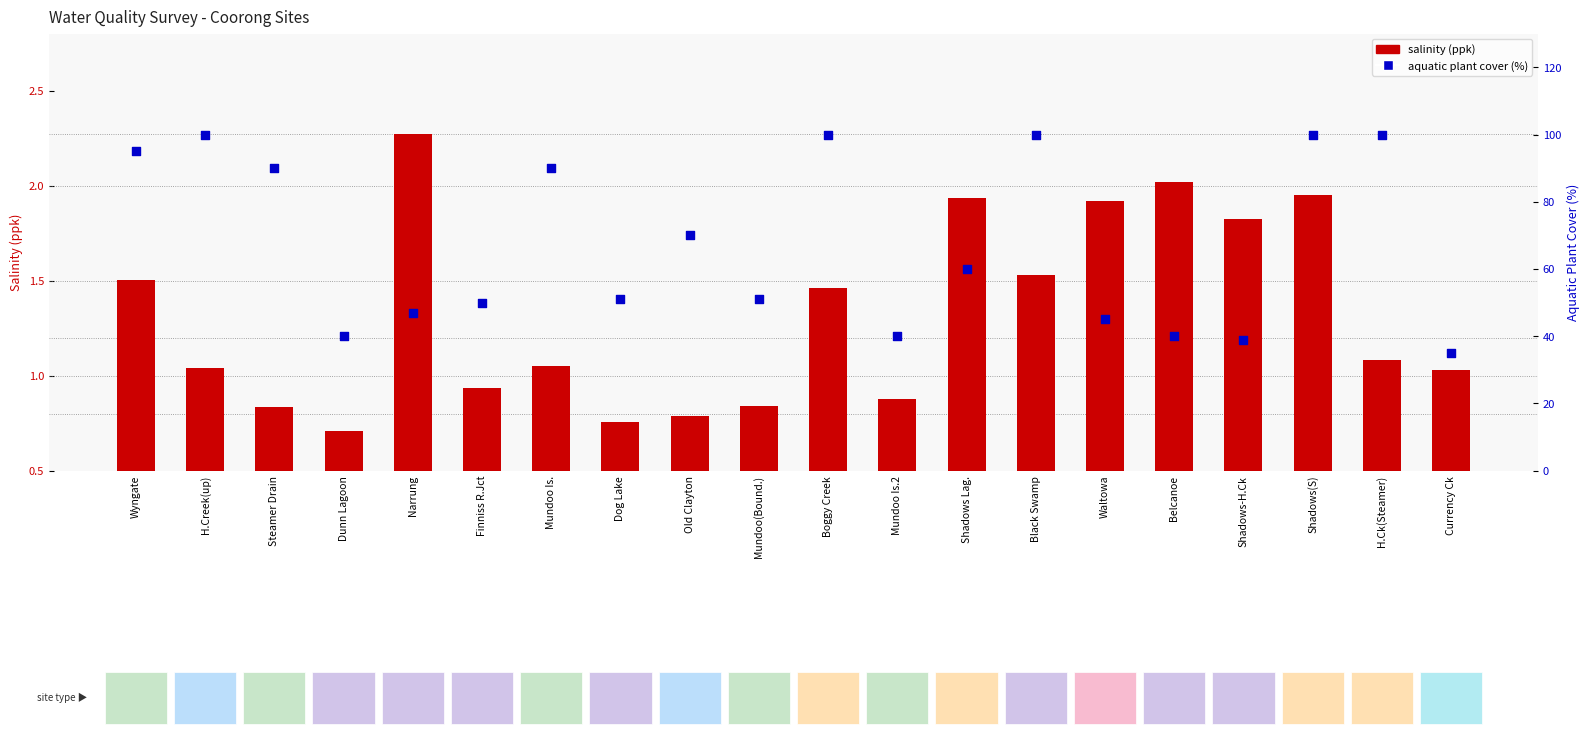

Which series has the largest Y range (max minus min)?

aquatic plant cover (%)